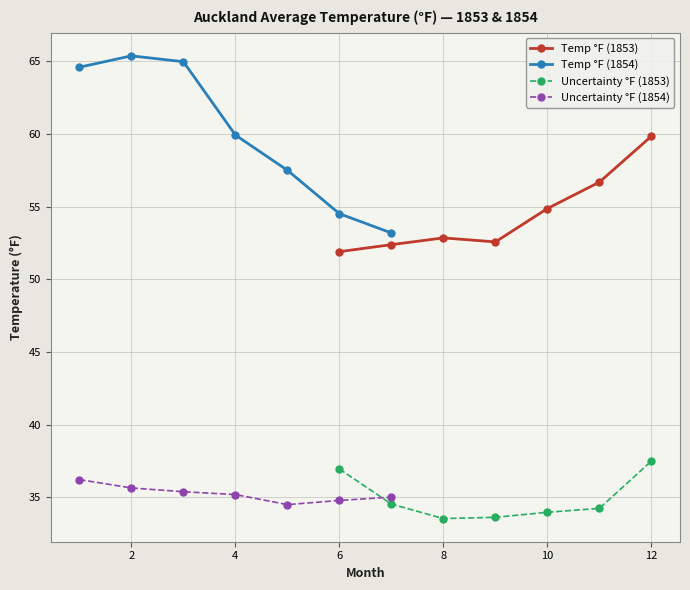

True or false: Temp °F (1853) and Uncertainty °F (1853) intersect in this chart.

False